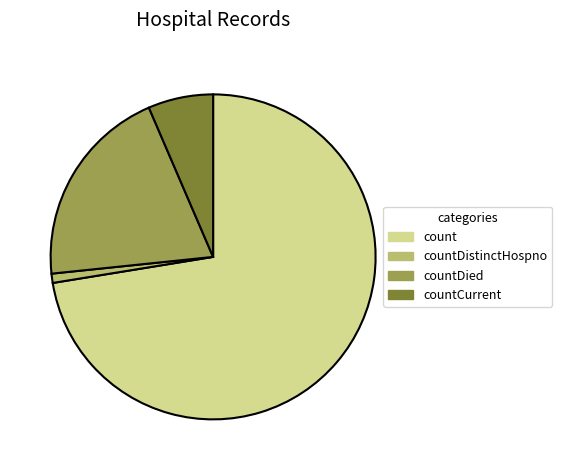

The countDied slice represents 10% of the pie. True or false?

False